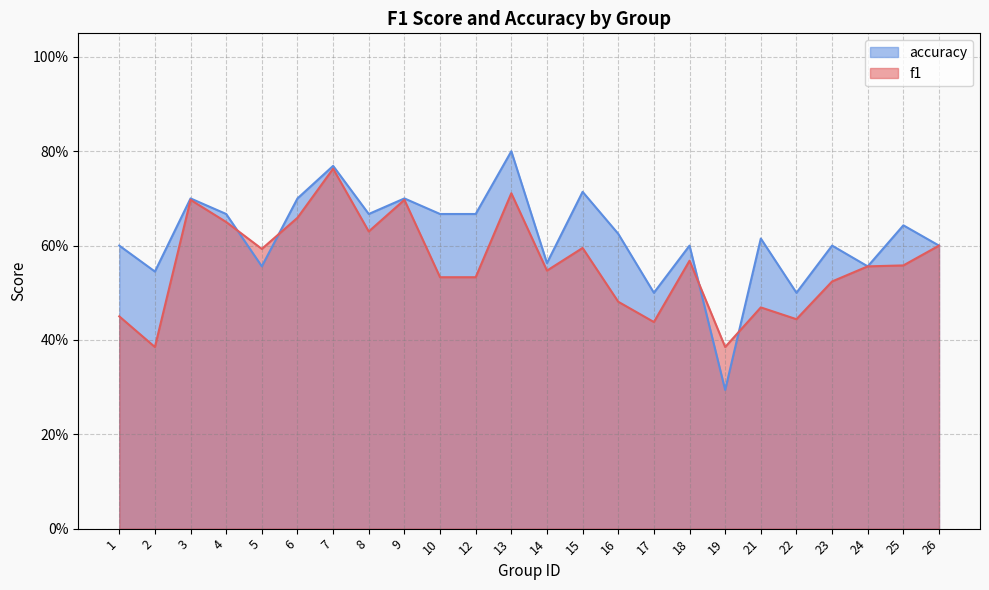

Rank the categories by f1 value from highest to lowest.

7, 13, 3, 9, 6, 4, 8, 26, 15, 5, 18, 25, 24, 14, 10, 12, 23, 16, 21, 1, 22, 17, 2, 19